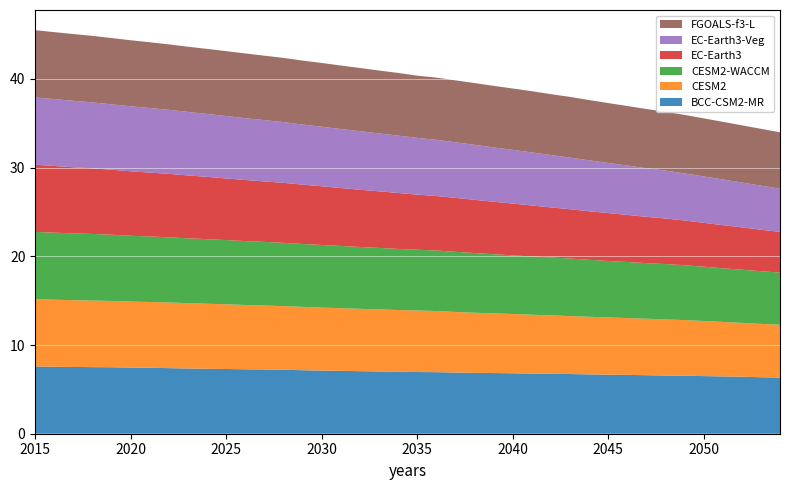

Reading left to right, what are all the values shown in this chart?

BCC-CSM2-MR: 2015=7583260213248	2016=7546055163904	2017=7527288274944	2018=7508600029184	2019=7494814400512	2020=7458507456512	2021=7436368871424	2022=7394178367488	2023=7351566336000	2024=7323857190912	2025=7298188574720	2026=7264851197952	2027=7242063020032	2028=7204289642496	2029=7163516813312	2030=7117533085696	2031=7092934541312	2032=7053654884352	2033=7021225050112	2034=6989024329728	2035=6955373953024	2036=6939906932736	2037=6898128519168	2038=6865914167296	2039=6841865076736	2040=6816544587776	2041=6783325175808	2042=6749069246464	2043=6729395339264	2044=6690547171328	2045=6655879151616	2046=6637753991168	2047=6597094932480	2048=6561657257984	2049=6543019343872	2050=6499221897216	2051=6459273773056	2052=6425381175296	2053=6371392618496	2054=6326733766656
CESM2: 2015=7583260213248	2016=7562685579264	2017=7529238626304	2018=7503398567936	2019=7478597648384	2020=7440910254080	2021=7415992418304	2022=7405321584640	2023=7362941288448	2024=7333246664704	2025=7294647533568	2026=7250327371776	2027=7211344986112	2028=7181159628800	2029=7142958956544	2030=7105193967616	2031=7061796552704	2032=7029583249408	2033=6996991410176	2034=6958263304192	2035=6937599016960	2036=6894910439424	2037=6830438744064	2038=6775526391808	2039=6729803235328	2040=6681031344128	2041=6635191271424	2042=6591471943680	2043=6535653621760	2044=6497878671360	2045=6452714405888	2046=6403601203200	2047=6370370781184	2048=6325719269376	2049=6271066963968	2050=6215195688960	2051=6144828899328	2052=6079851266048	2053=6012427829248	2054=5959239860224
CESM2-WACCM: 2015=7583260213248	2016=7559608008704	2017=7535333474304	2018=7511453204480	2019=7463600390144	2020=7424065929216	2021=7387378876416	2022=7346589794304	2023=7313142317056	2024=7283215958016	2025=7240016199680	2026=7203655254016	2027=7176331984896	2028=7136053035008	2029=7087280095232	2030=7057958240256	2031=7017153953792	2032=6973537386496	2033=6934221553664	2034=6888503115776	2035=6854655606784	2036=6823428489216	2037=6780940189696	2038=6732941099008	2039=6669947371520	2040=6612937867264	2041=6574848868352	2042=6534195052544	2043=6487948132352	2044=6423326490624	2045=6375467909120	2046=6319683665920	2047=6268162932736	2048=6242080653312	2049=6184623931392	2050=6115970514944	2051=6047288262656	2052=5992631238656	2053=5937673797632	2054=5884947726336
EC-Earth3: 2015=7583260213248	2016=7517991075840	2017=7453423435776	2018=7396270800896	2019=7332099522560	2020=7266801549312	2021=7202906570752	2022=7150237646848	2023=7096335597568	2024=7021859438592	2025=6949659213824	2026=6888977072128	2027=6815395872768	2028=6765115604992	2029=6690698166272	2030=6617753452544	2031=6529902182400	2032=6453479866368	2033=6377740173312	2034=6308471242752	2035=6208150831104	2036=6145071644672	2037=6083190456320	2038=5998652162048	2039=5916201582592	2040=5839453159424	2041=5741505150976	2042=5641425387520	2043=5559510106112	2044=5471167578112	2045=5397314797568	2046=5312026247168	2047=5219720101888	2048=5139231932416	2049=5039886172160	2050=4952549228544	2051=4866704408576	2052=4766839603200	2053=4683205181440	2054=4585652486144
EC-Earth3-Veg: 2015=7583260213248	2016=7546997833728	2017=7493729124352	2018=7432737652736	2019=7371636604928	2020=7327244091392	2021=7281220517888	2022=7223457087488	2023=7162730905600	2024=7091858702336	2025=7038528126976	2026=6971598045184	2027=6913148846080	2028=6848804028416	2029=6770956173312	2030=6719885279232	2031=6651707916288	2032=6605608845312	2033=6529942028288	2034=6470292733952	2035=6401867907072	2036=6340231036928	2037=6272009633792	2038=6204647538688	2039=6120977465344	2040=6061422542848	2041=5987370008576	2042=5904998596608	2043=5825943830528	2044=5740378980352	2045=5650522832896	2046=5566820777984	2047=5482132537344	2048=5399763222528	2049=5313252556800	2050=5231056257024	2051=5149377429504	2052=5065058287616	2053=4966176522240	2054=4868012507136
FGOALS-f3-L: 2015=7583260213248	2016=7542960816128	2017=7525882134528	2018=7503836872704	2019=7469764444160	2020=7443947978752	2021=7412973043712	2022=7378329141248	2023=7348104986624	2024=7334405865472	2025=7316287520768	2026=7296656080896	2027=7264666648576	2028=7236787109888	2029=7215760015360	2030=7186394644480	2031=7160170283008	2032=7122583552000	2033=7091701415936	2034=7064862064640	2035=7013497044992	2036=7011448651776	2037=6977514110976	2038=6962290360320	2039=6941636034560	2040=6913936850944	2041=6897730584576	2042=6866421153792	2043=6838825779200	2044=6800097148928	2045=6752165691392	2046=6711407542272	2047=6675744948224	2048=6631902937088	2049=6593698594816	2050=6545052532736	2051=6500890181632	2052=6445183008768	2053=6405791678464	2054=6366837604352